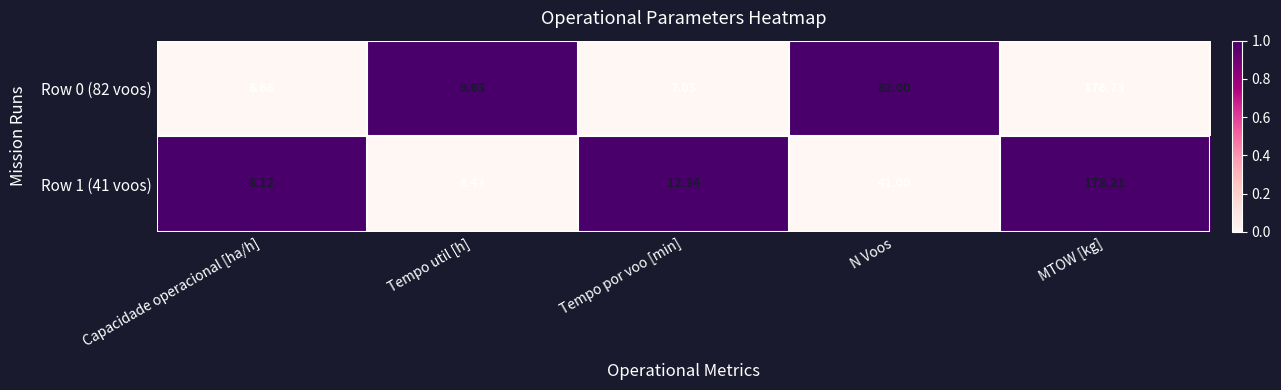

Between Tempo util [h] and MTOW [kg], which series saw the biggest shift?

Row 1 (41 voos)